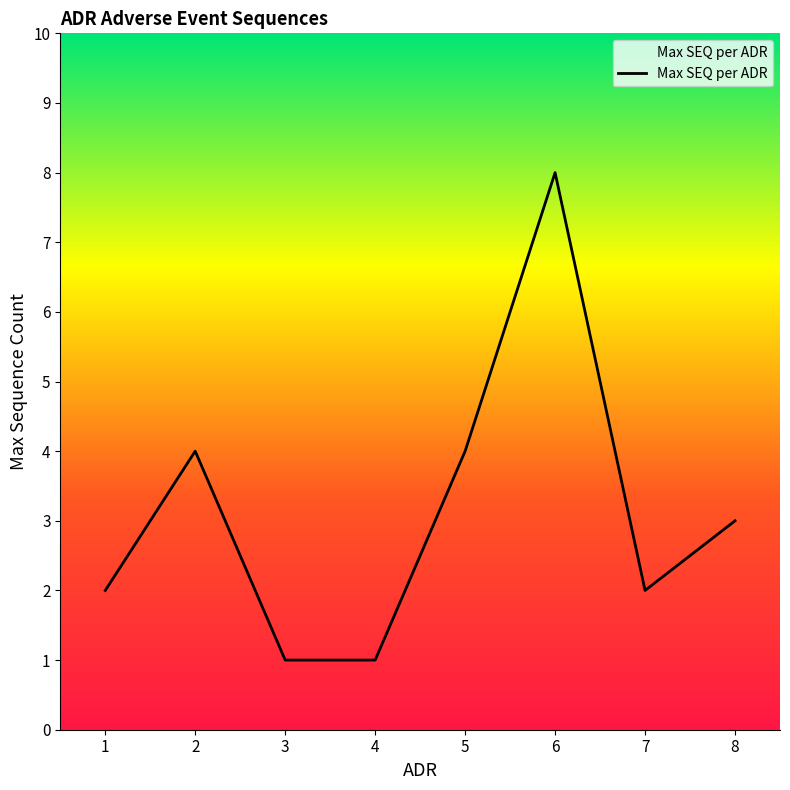

At which category does the chart reach its peak across all series?

6